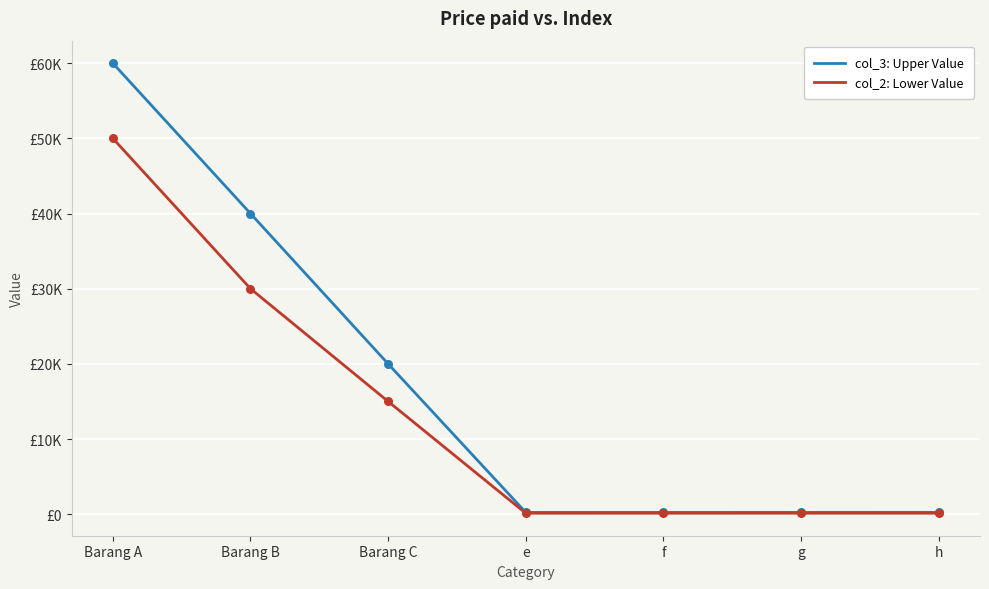

Is this an area chart (filled region under the line)?

No